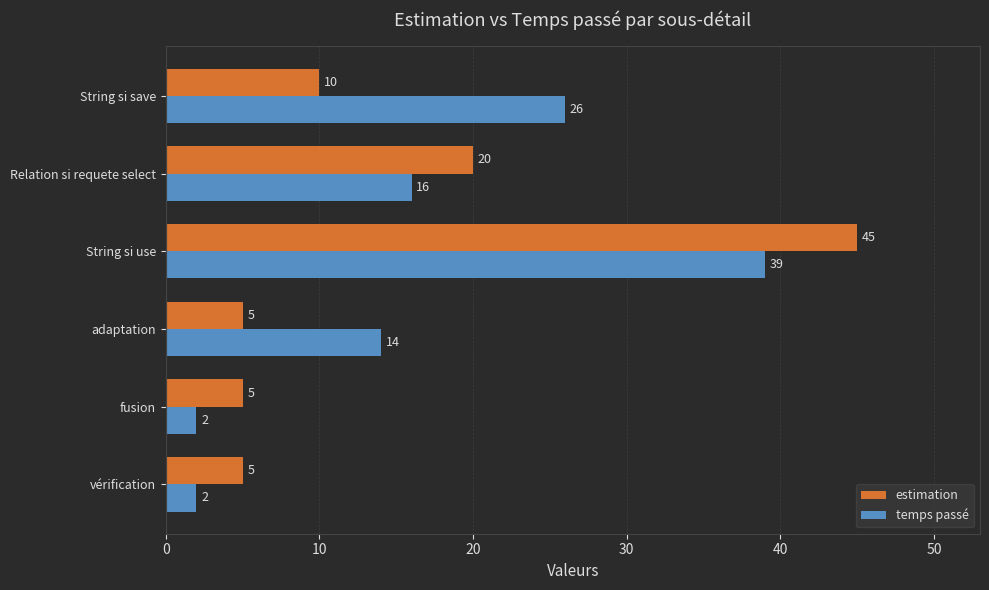

Which category has the highest value across all series?

String si use